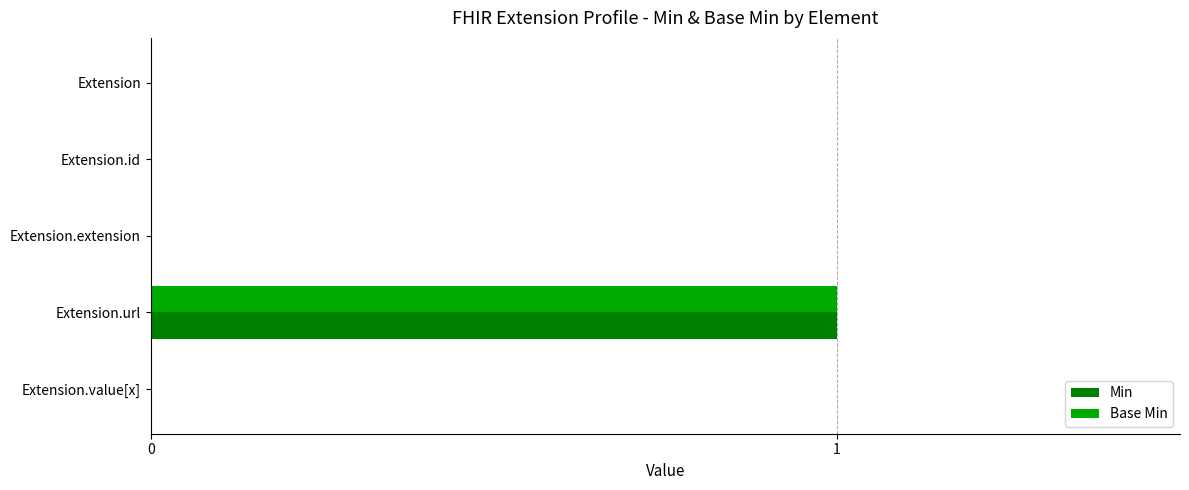

Count the Base Min values in the range 0 to 1.

5